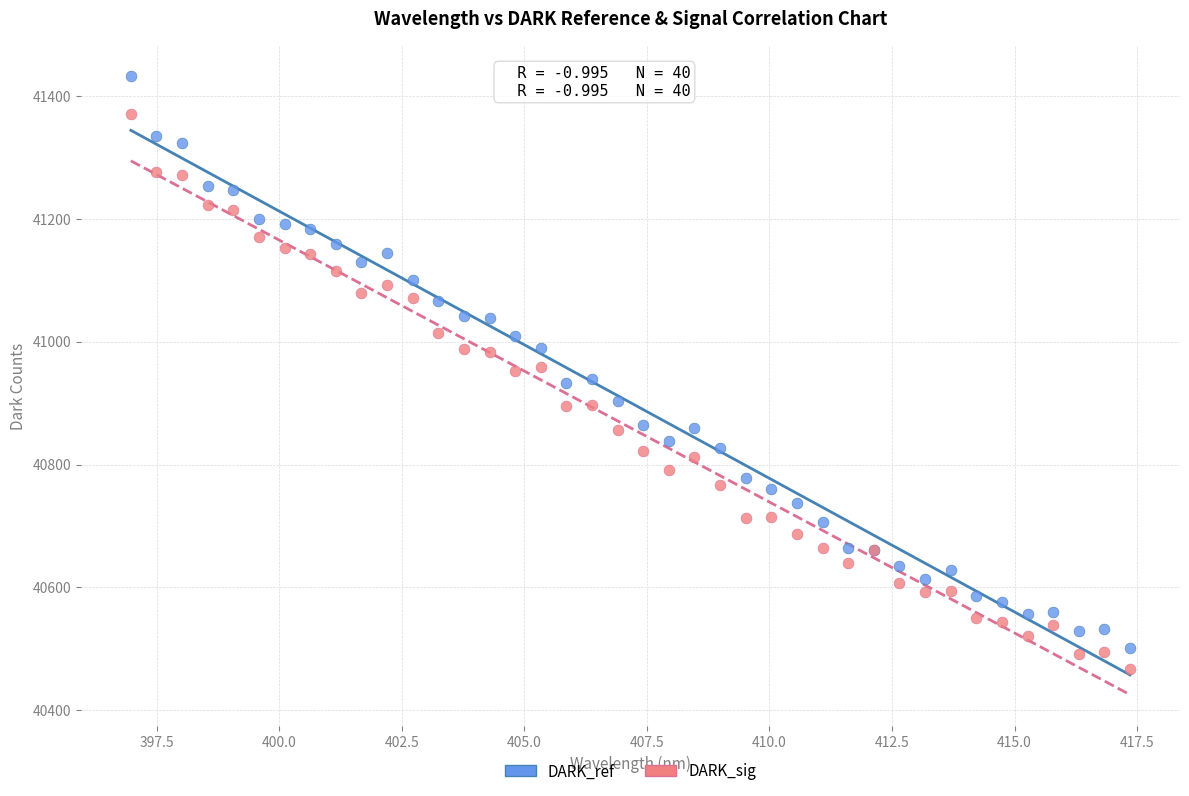

Which series reaches the minimum Y coordinate?

DARK_sig